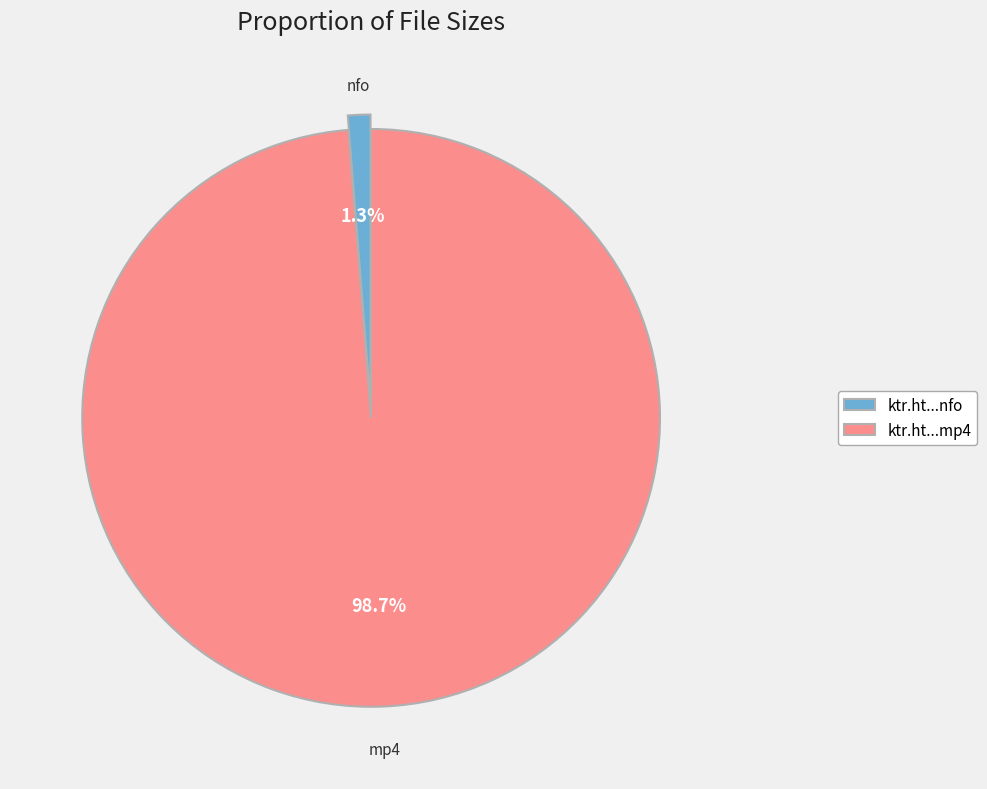

Which category has the smallest portion of the pie?

ktr.ht...nfo